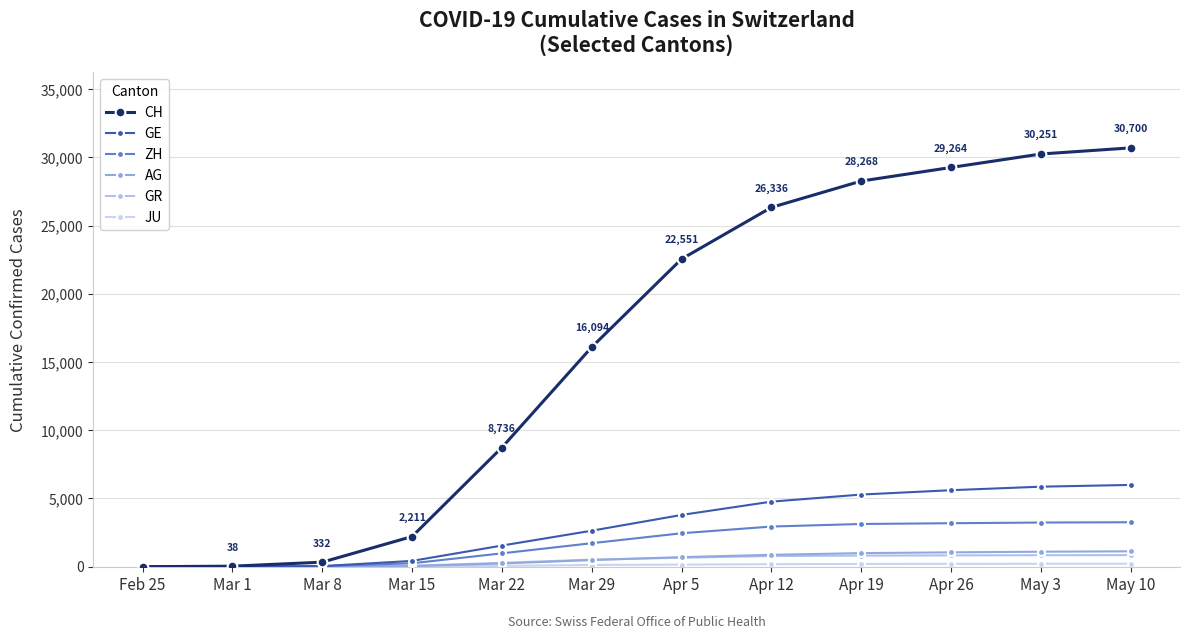

What is the difference between the second highest and minimum values in the JU series?

213